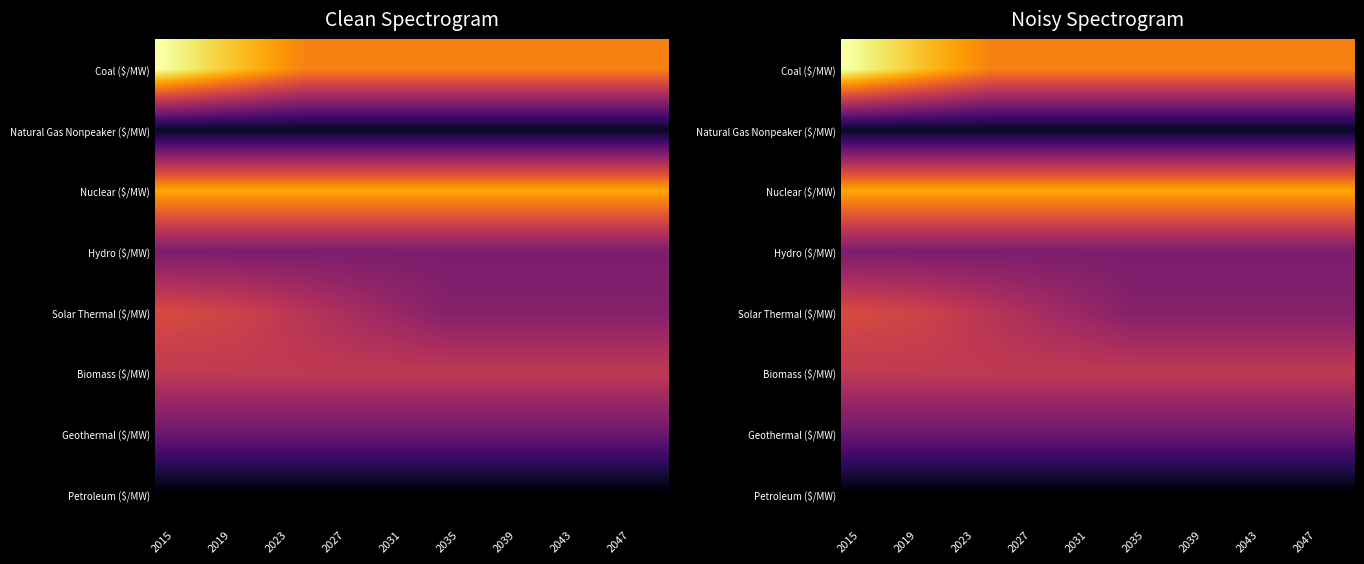

What is the difference between the highest and lowest values at 11?

4633965.0